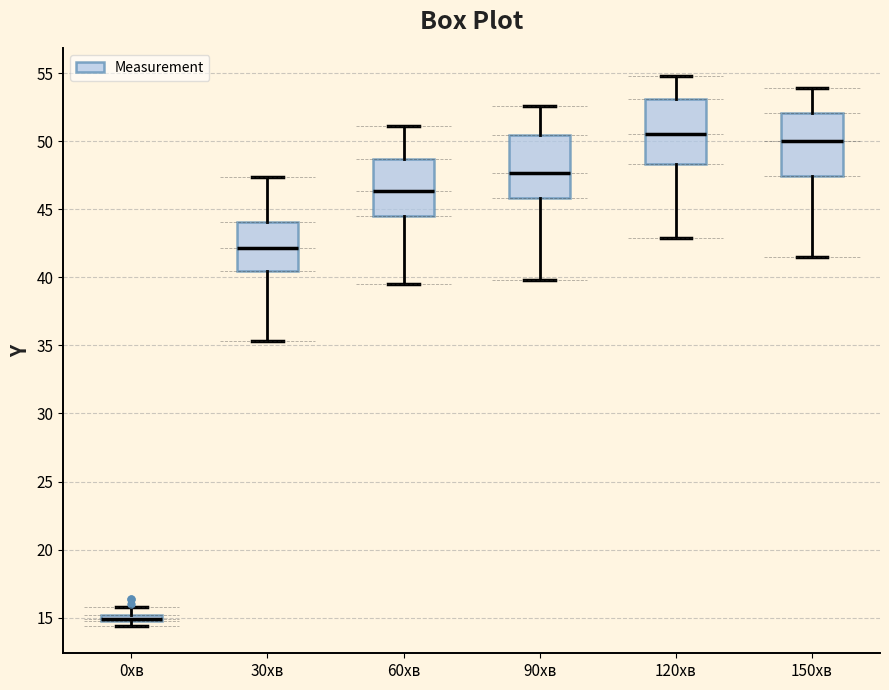

Where does the upper whisker of the box for 30хв end on the y-axis? The values are not printed on the chart, so give them approximately, as read against the axis.

47.5